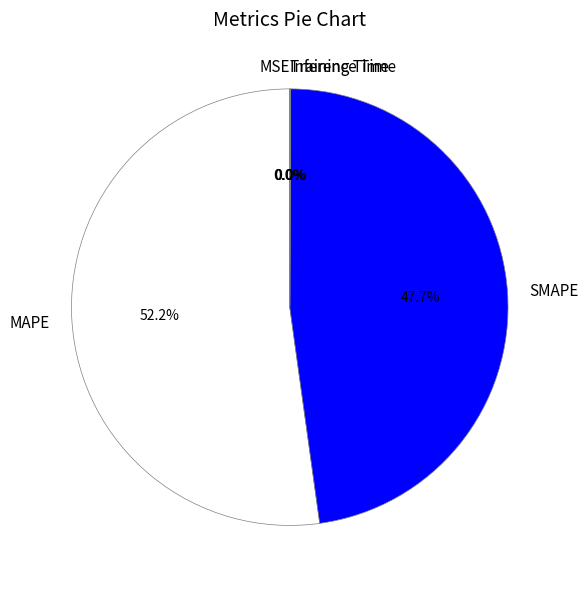

Which category accounts for the majority?

MAPE